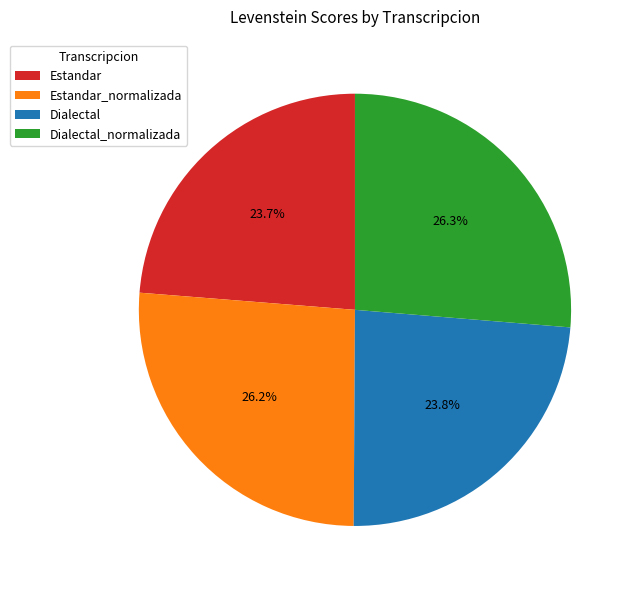

Which has a higher value, Estandar or Estandar_normalizada?

Estandar_normalizada